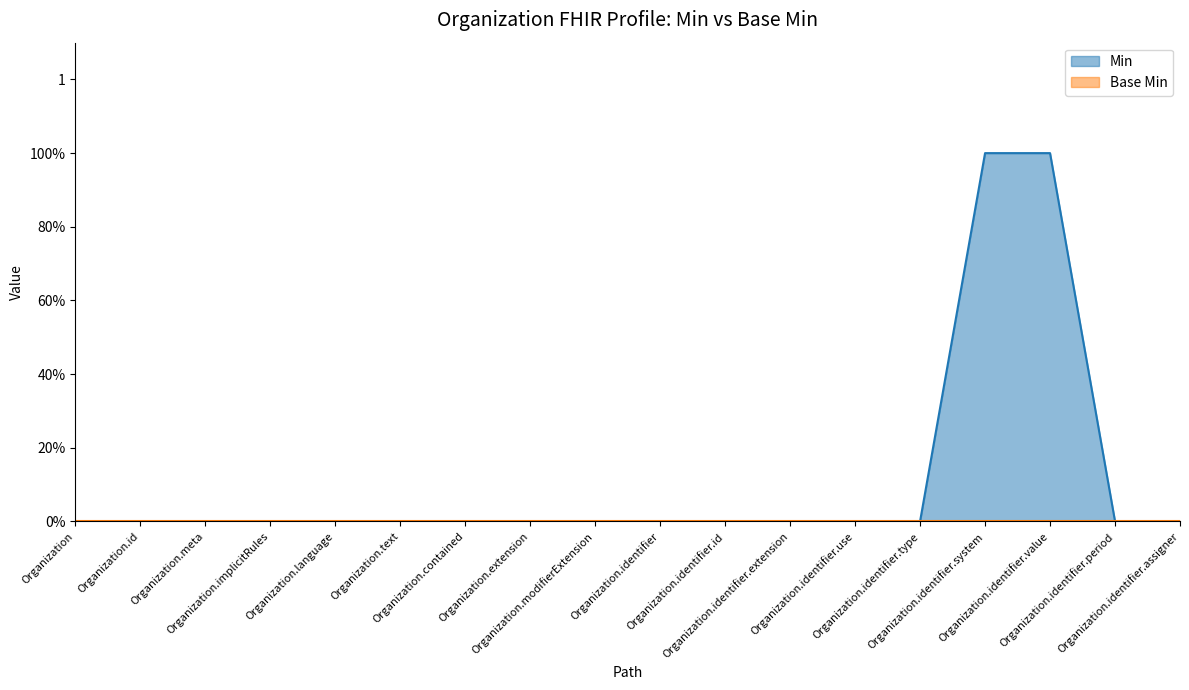

What is the label of the 4th point from the left?

Organization.implicitRules